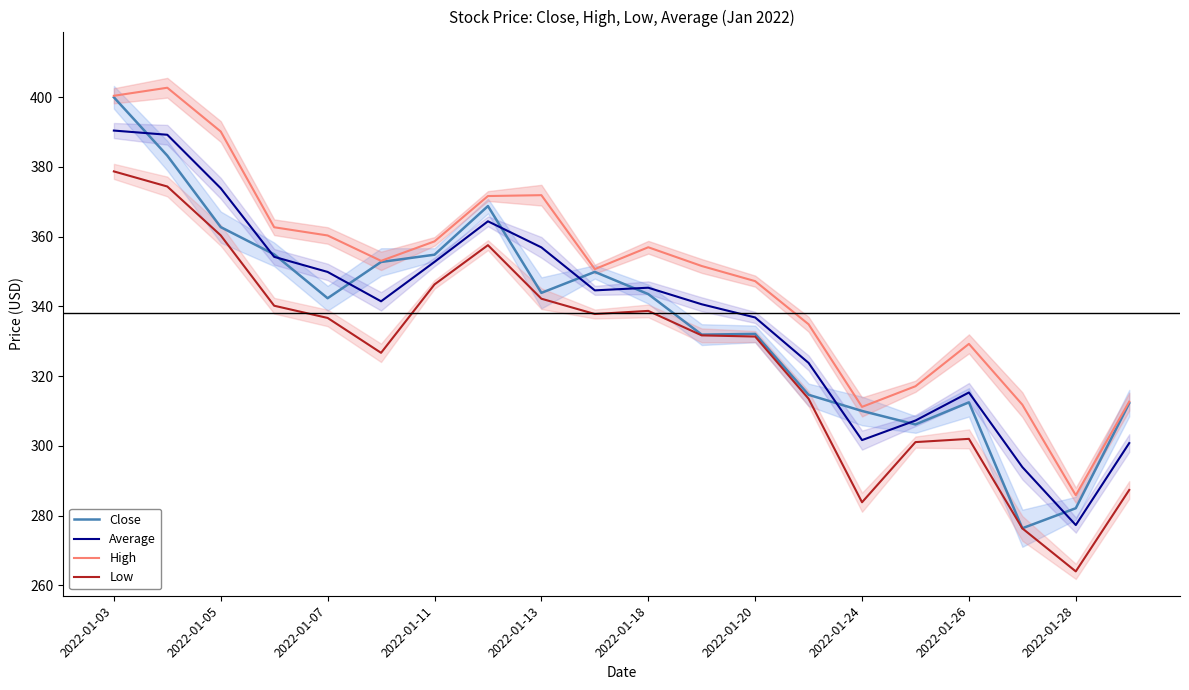

The value of Average at 2022-01-28 is 459.9. True or false?

False